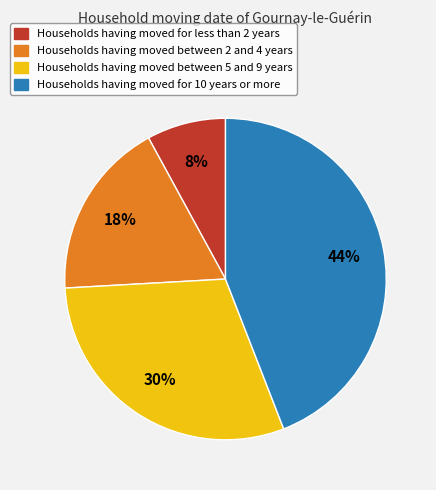

To the nearest percent, what is the average slice percentage?

25%